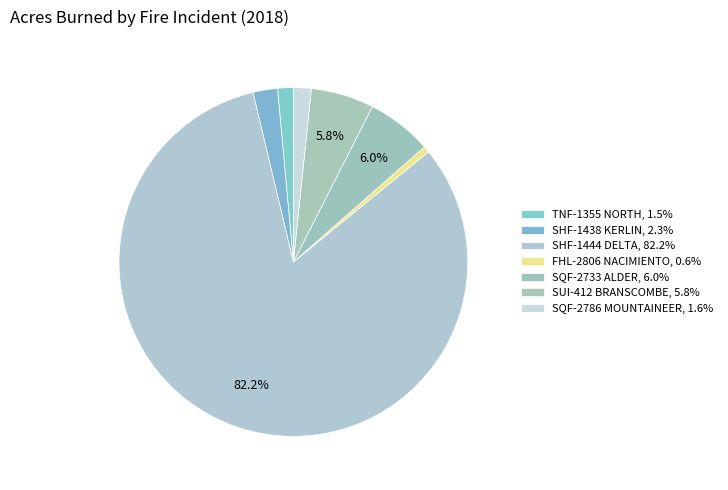

How many segments does this pie chart have?

7